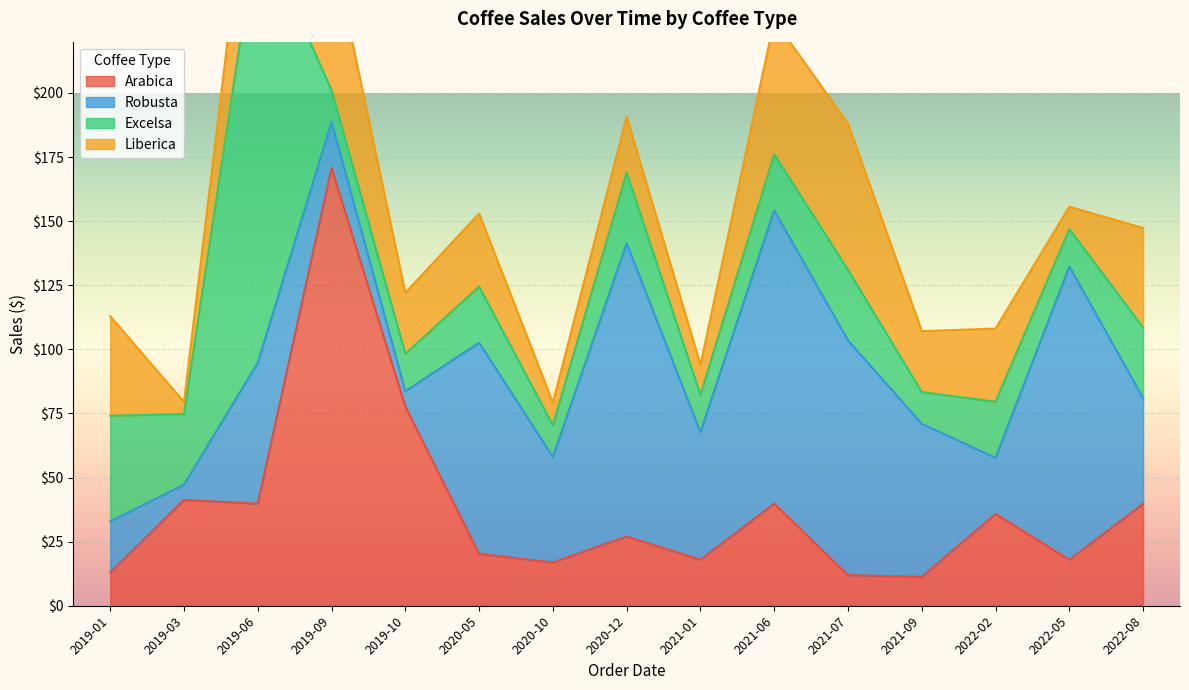

Is it true that Liberica equals 4.8 at 2021-01?

False